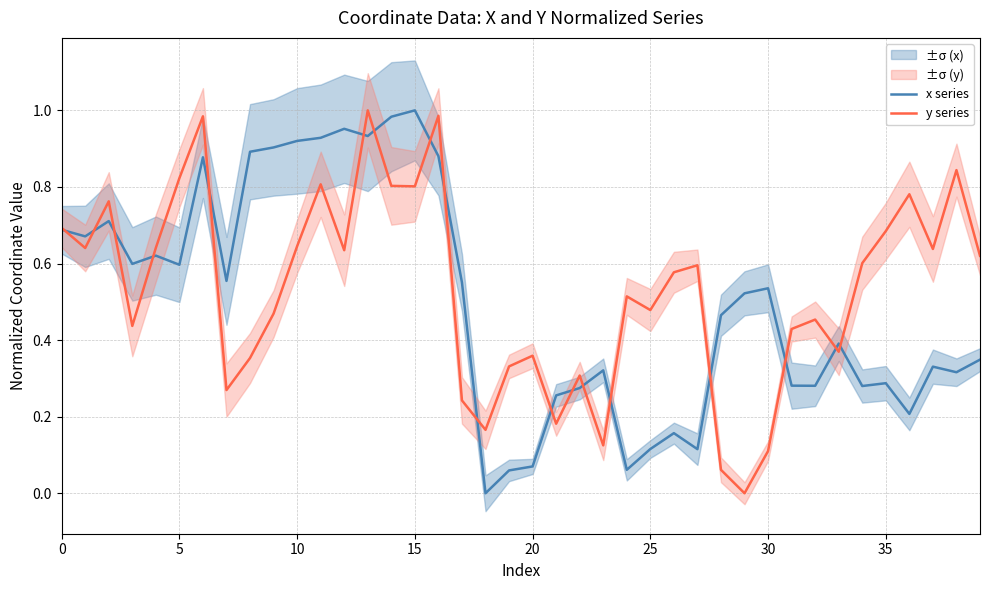

At which category is the sum across all series the highest?

13